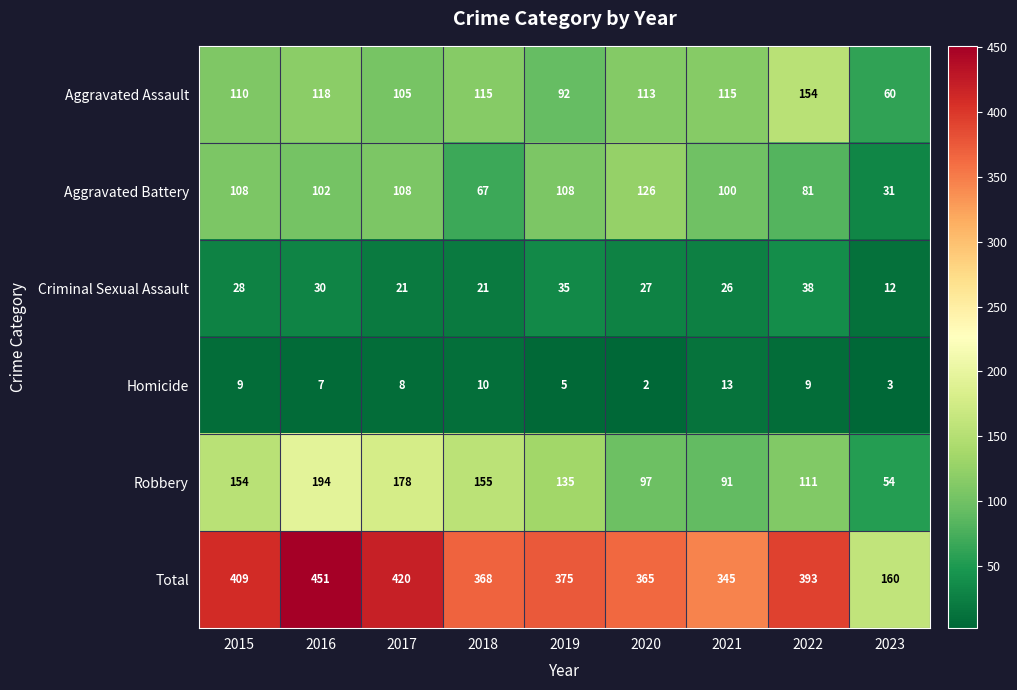

Which series has the widest spread of values?

Total